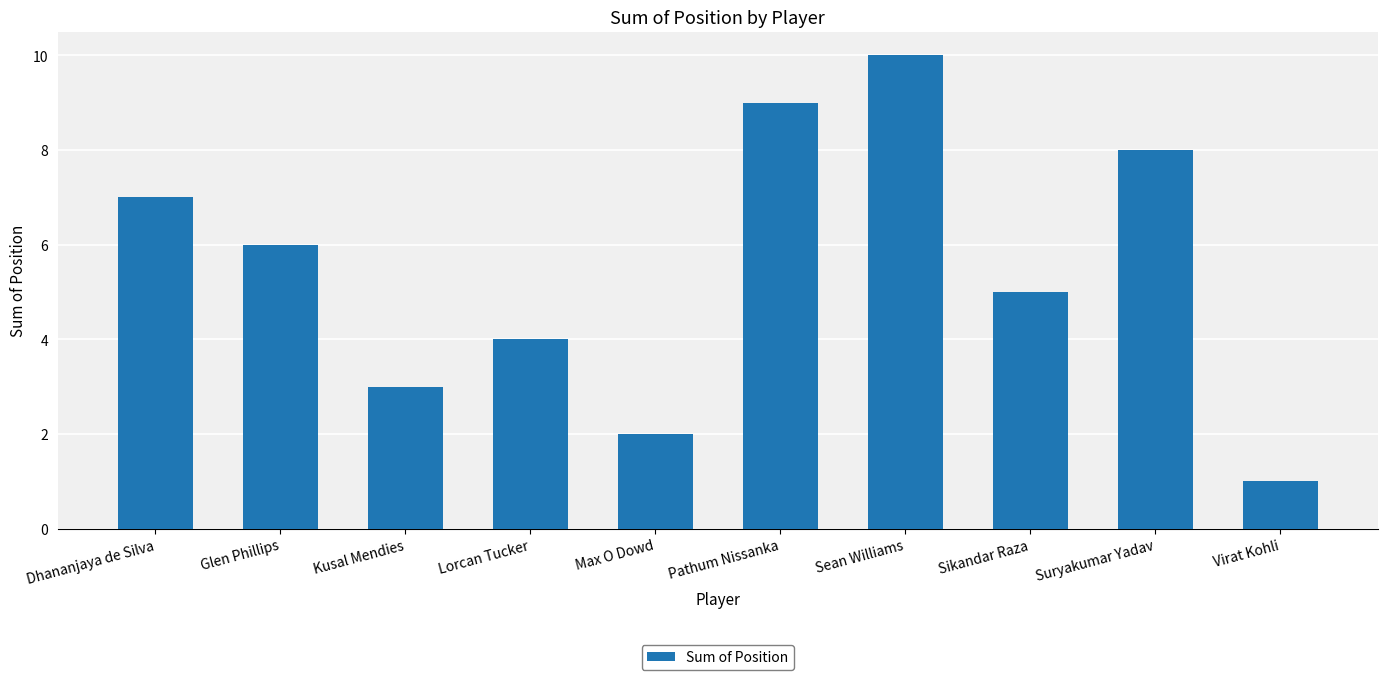

The chart shows a value of 1 at Virat Kohli. True or false?

True